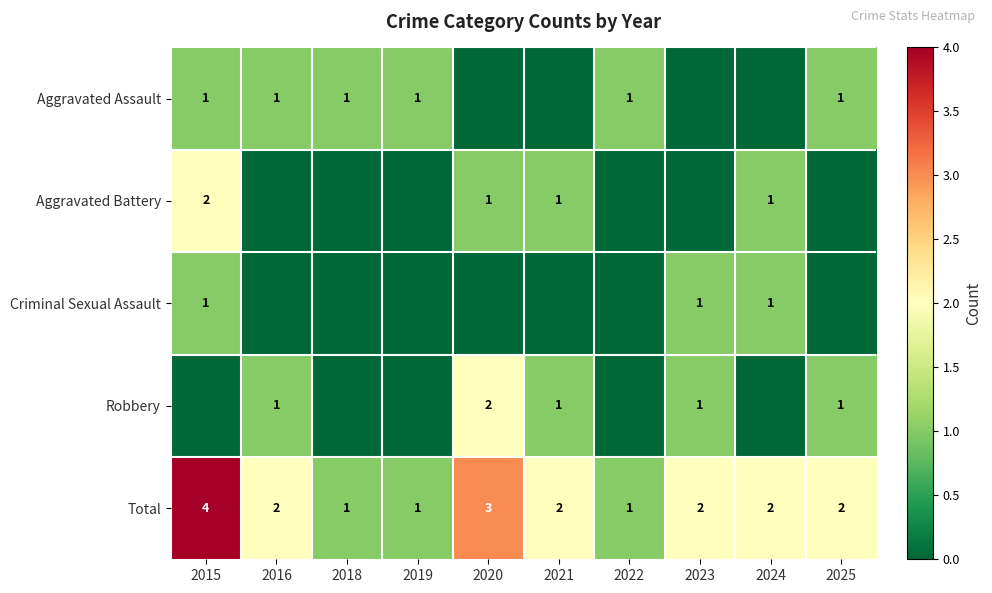

Which category has the highest value in the Total series?

2015